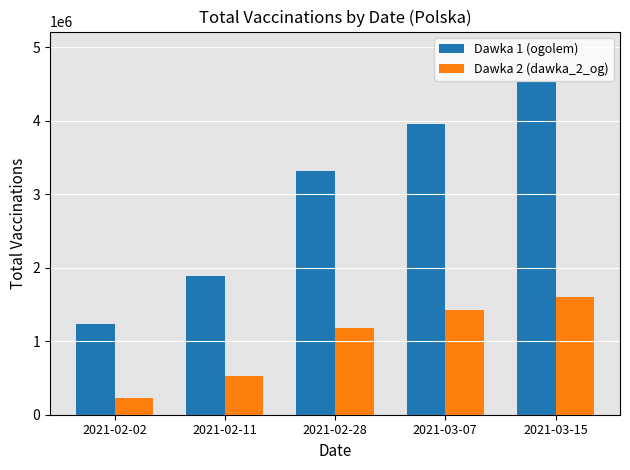

List the series in order of their overall mean, lowest first.

Dawka 2 (dawka_2_og), Dawka 1 (ogolem)